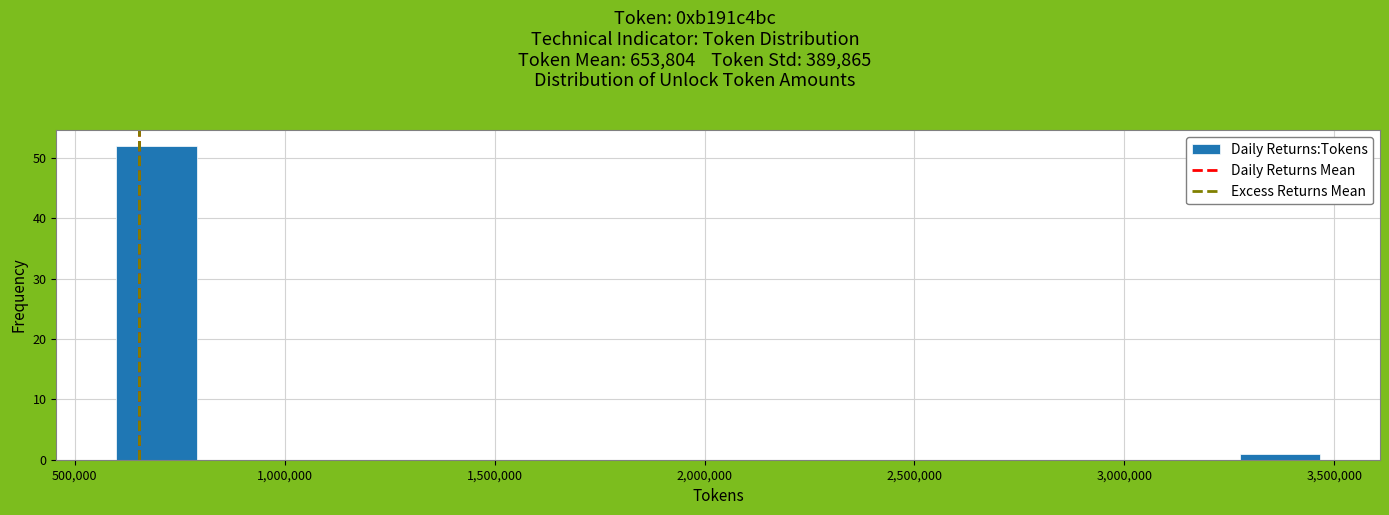

Around what value on the x-axis is the tallest bar? Give the approximate position of its centre, as read against the axis.

700000